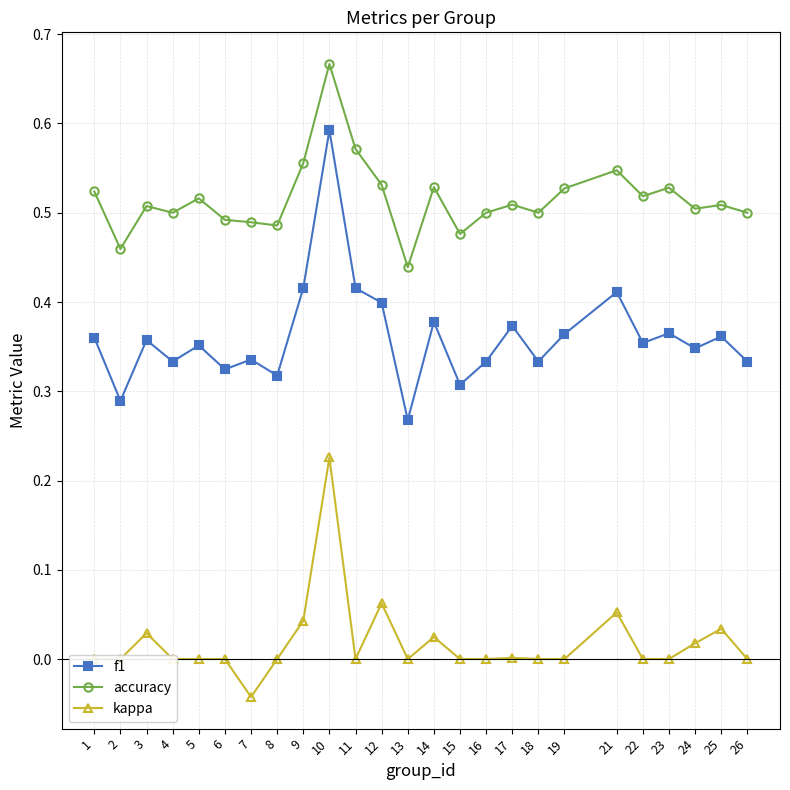

Which category has the lowest value in the f1 series?

13